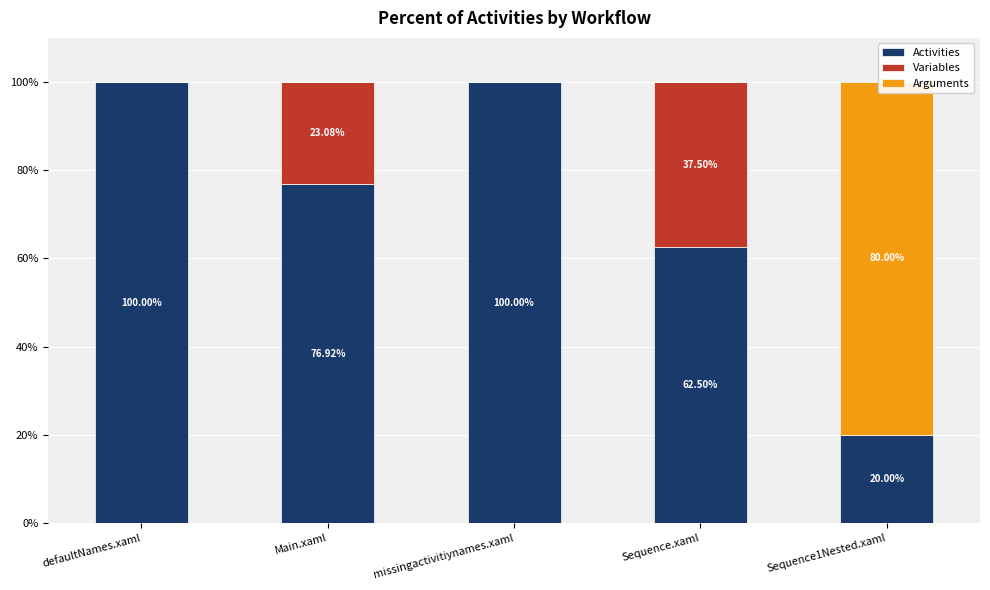

At Sequence1Nested.xaml, list the series in order from smallest to largest.

Variables, Activities, Arguments